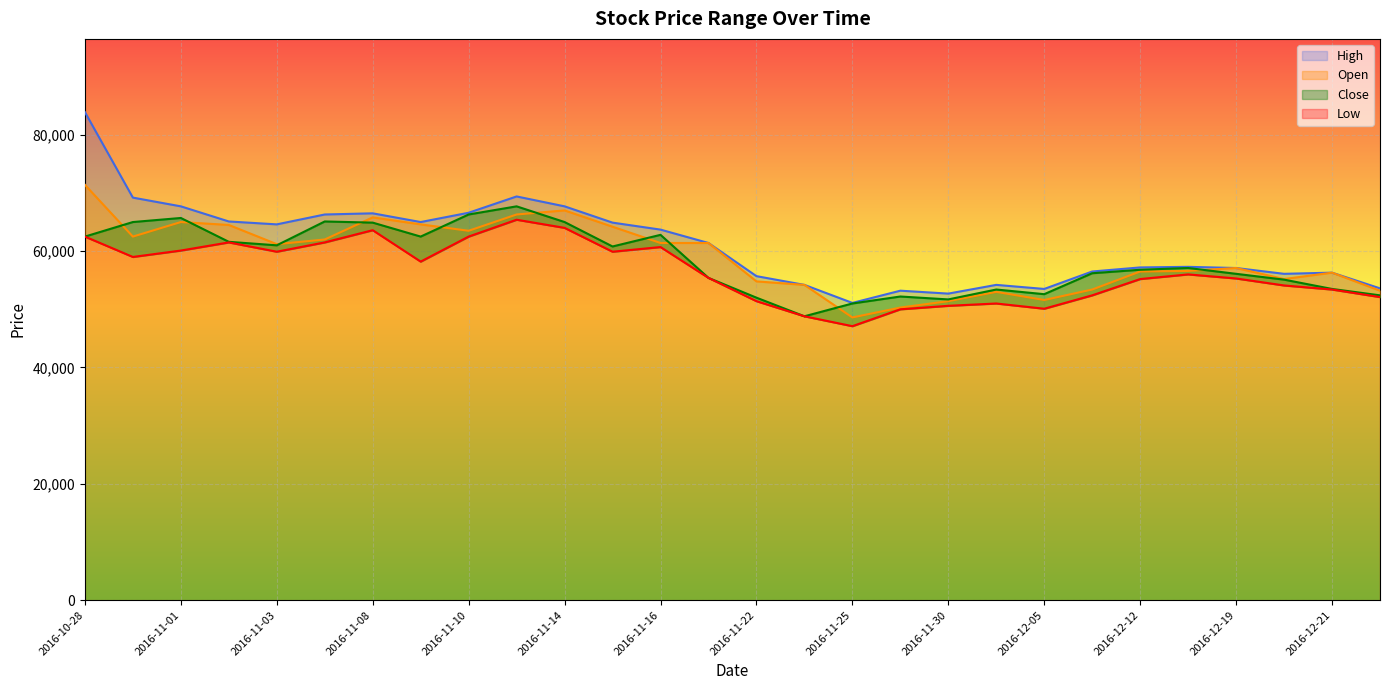

True or false: High and Low intersect in this chart.

False